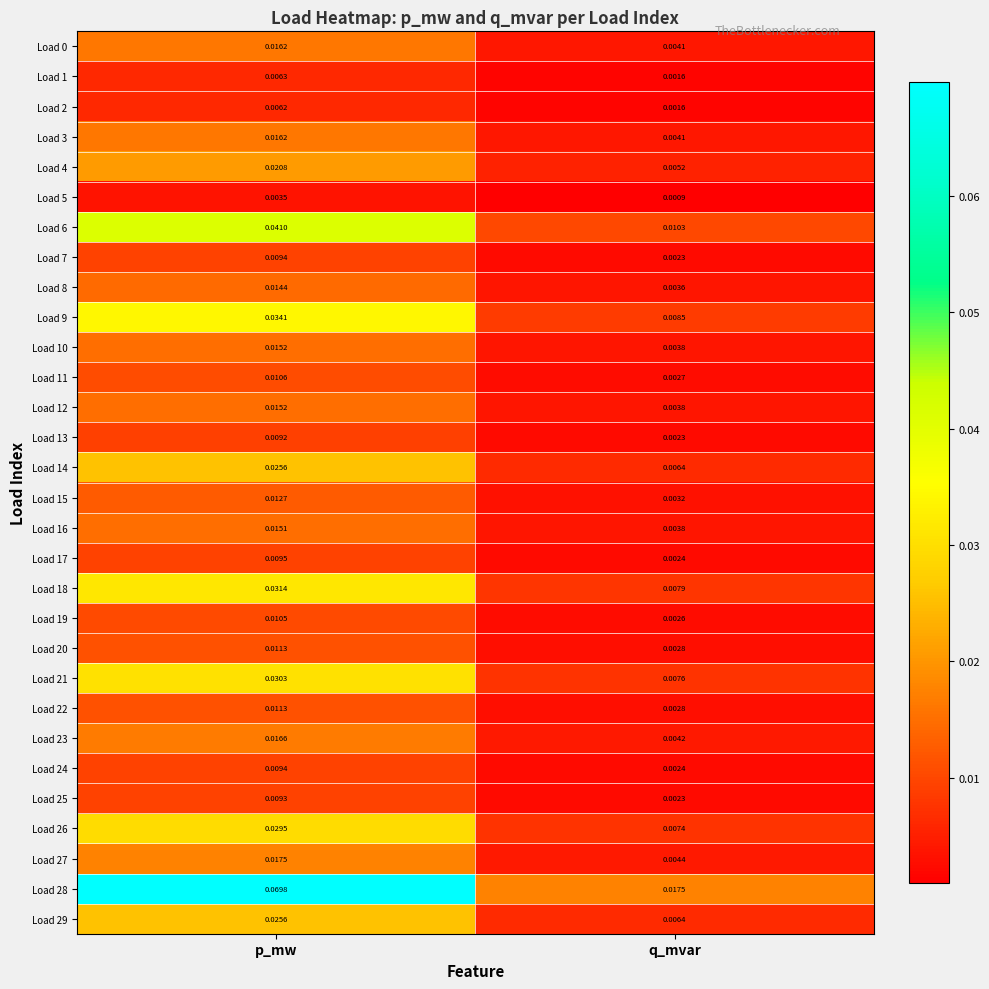

At which category is the sum across all series the highest?

p_mw